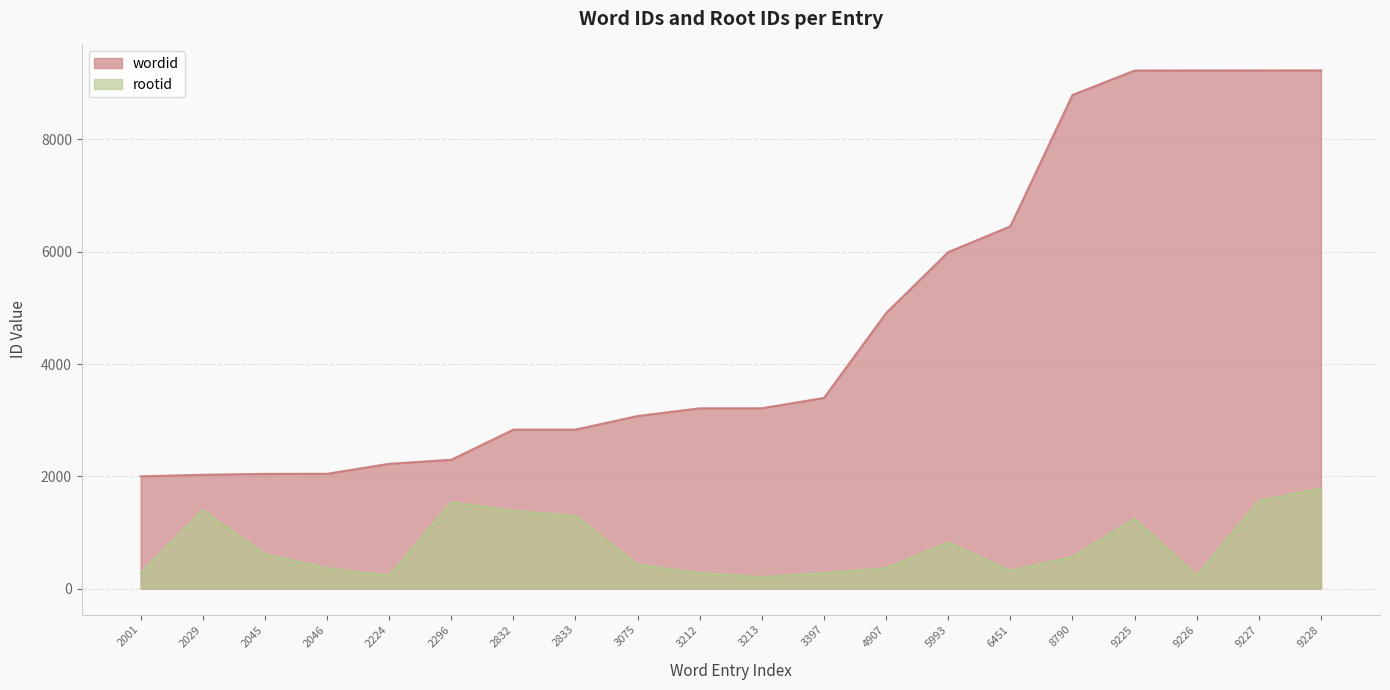

What are all the series names shown in the legend?

wordid, rootid